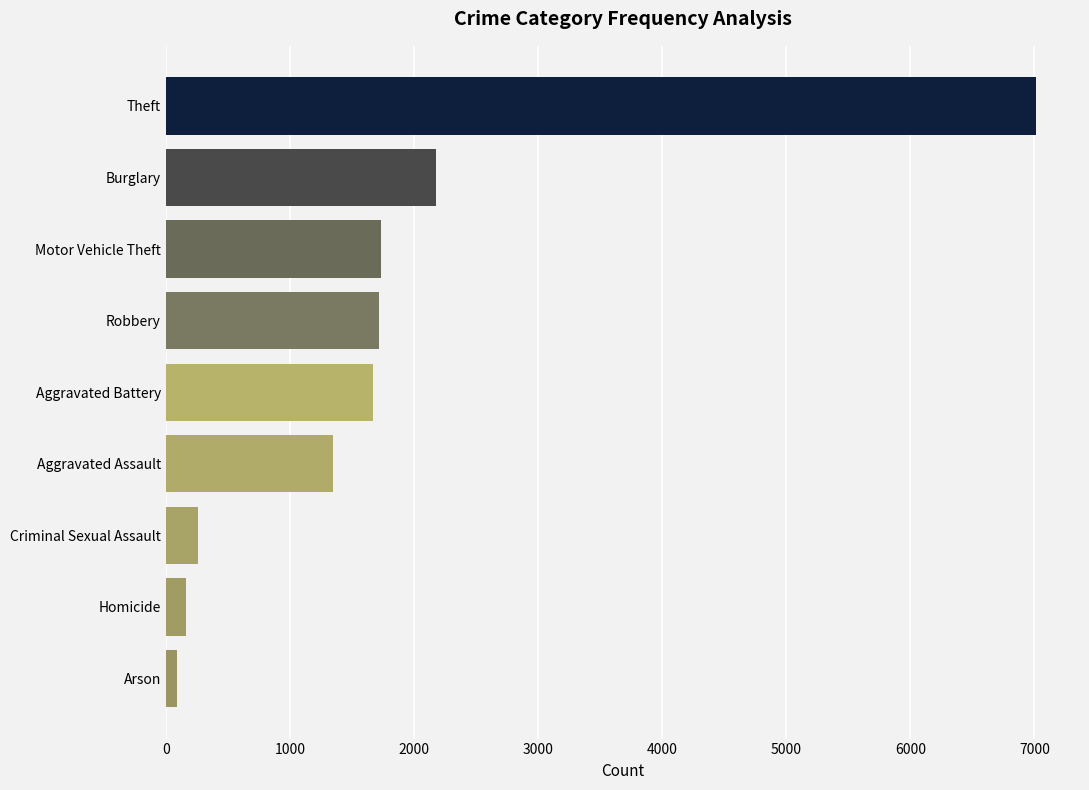

What is the sum of all values?

16182